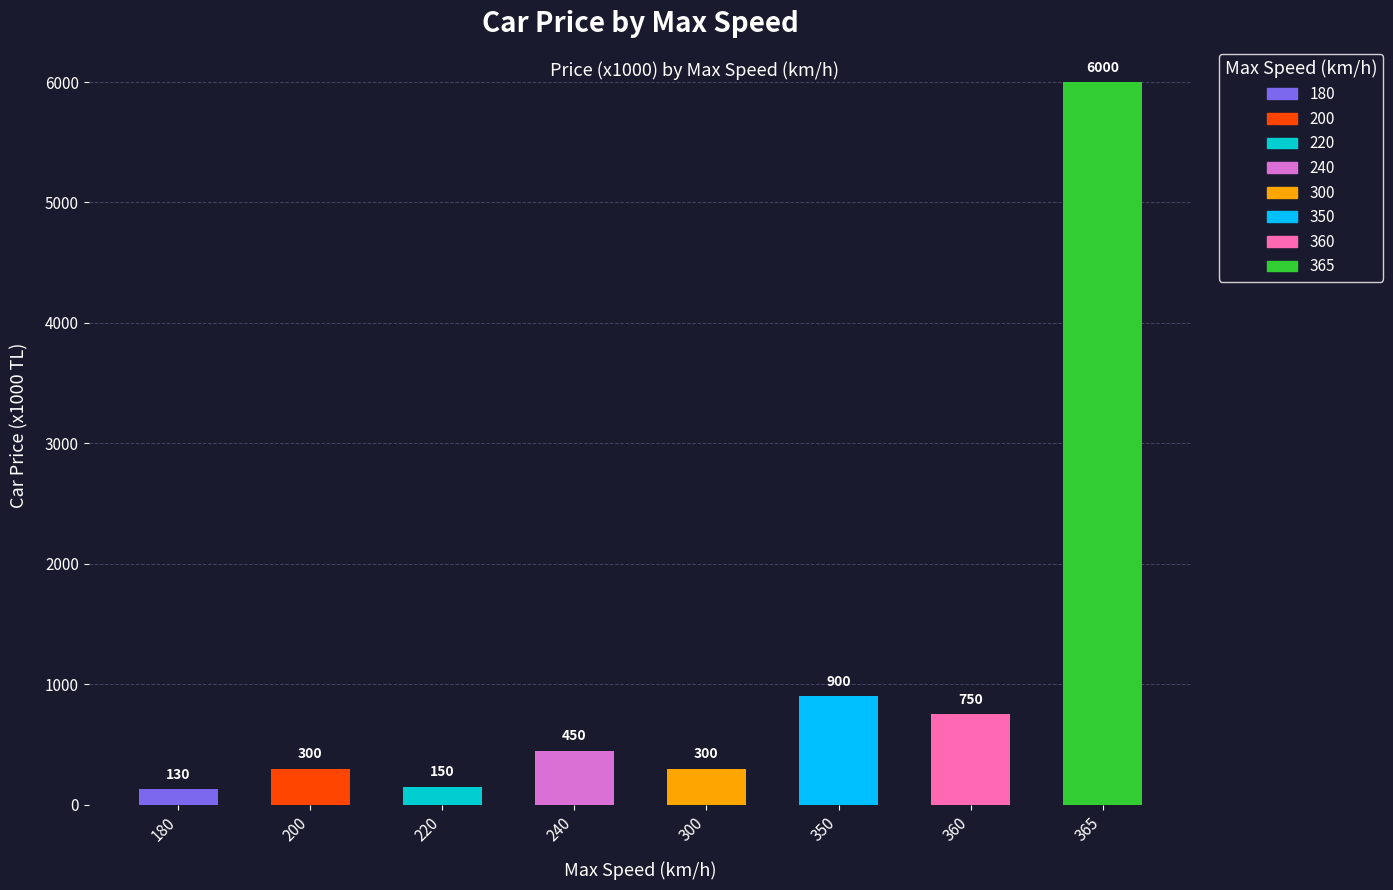

What is the difference between the maximum and second lowest values?

5850